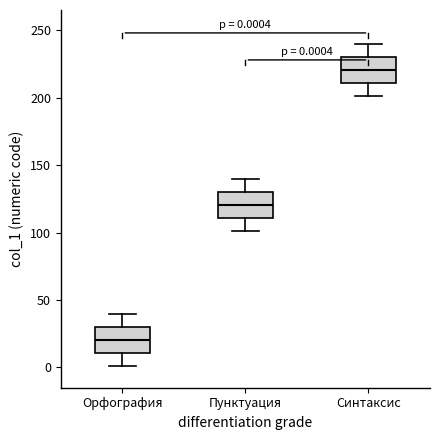

Which box's median line is the lowest?

Орфография